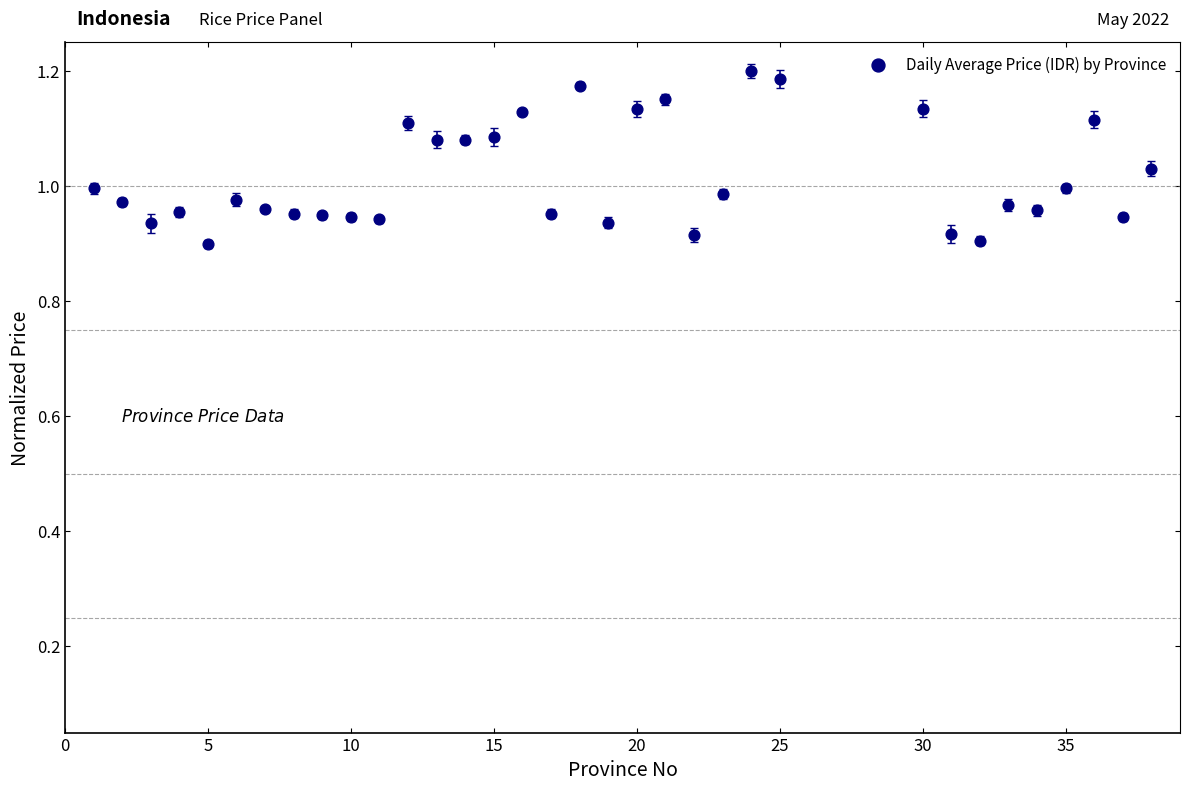

What is the range of X values (max minus min)?

37.0